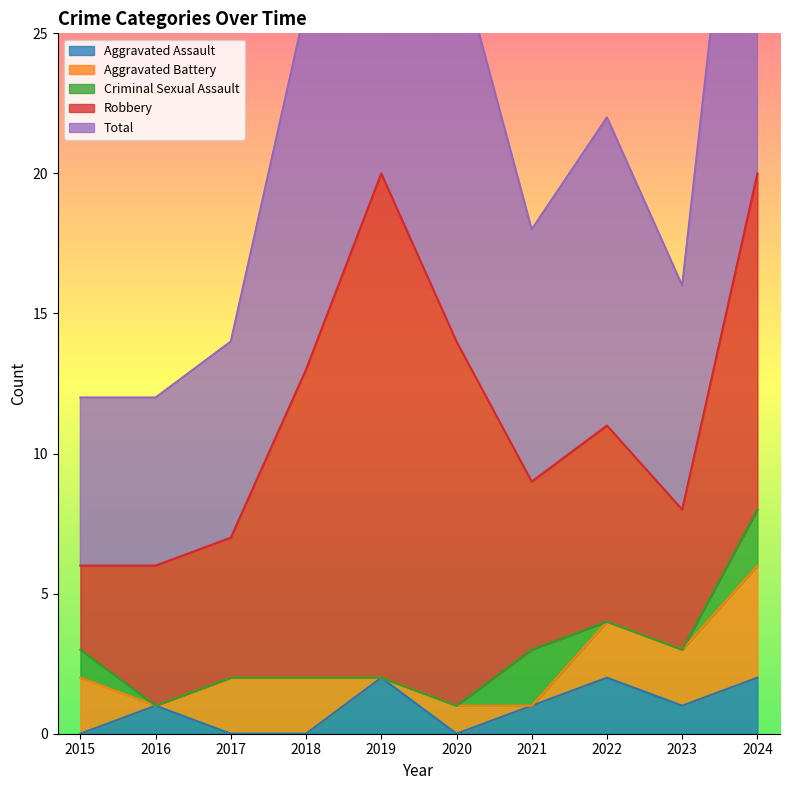

Which category has the highest value in the Aggravated Battery series?

2024